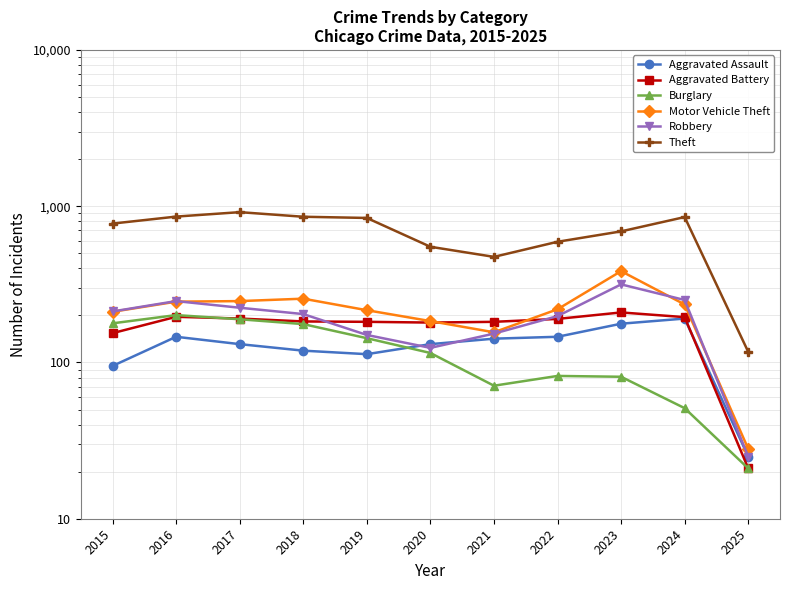

True or false: Theft and Burglary cross at least once.

False